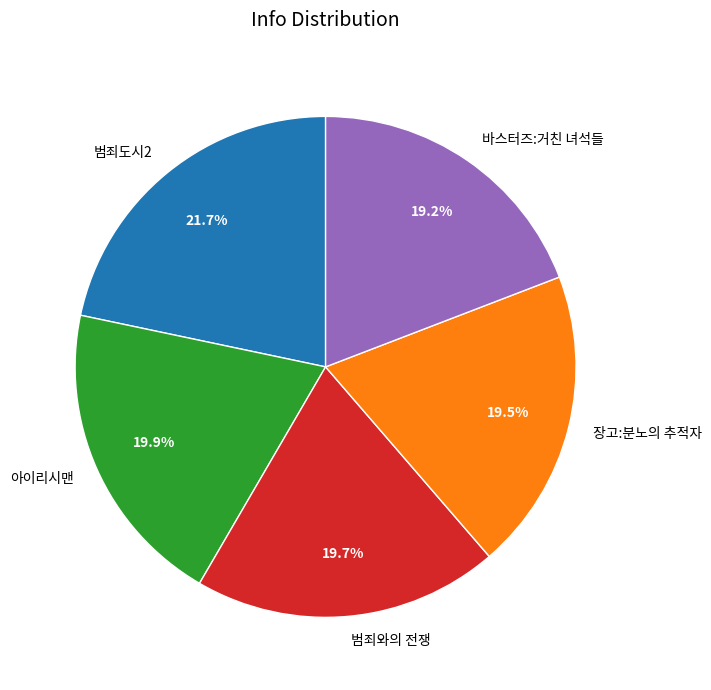

Which has a higher value, 범죄도시2 or 장고:분노의 추적자?

범죄도시2